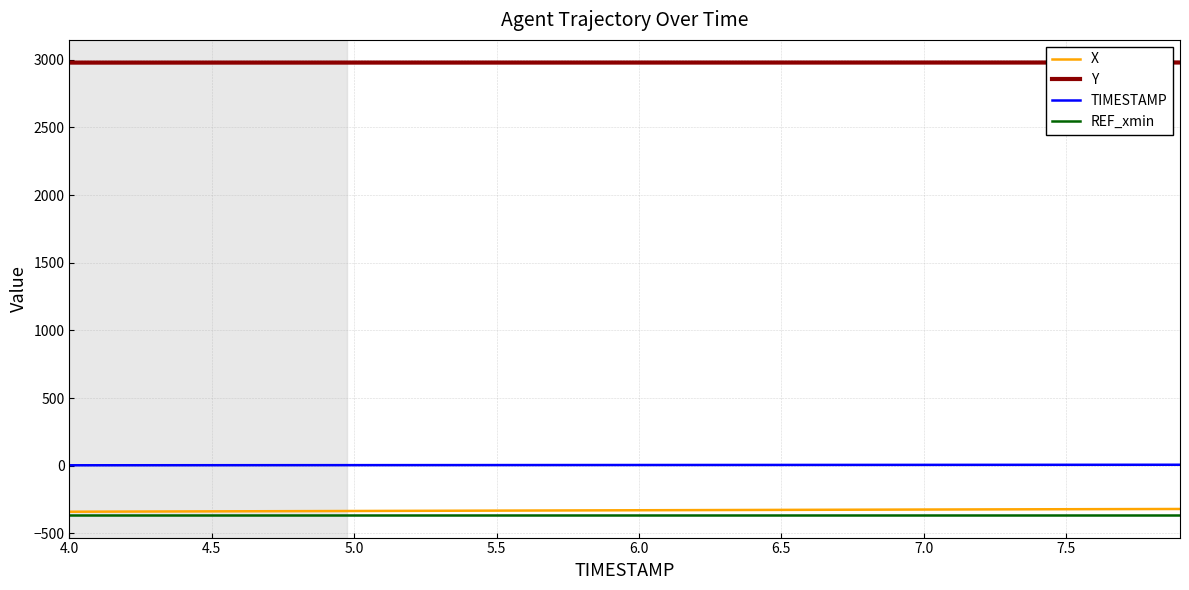

What is the maximum value for Y?

2979.7